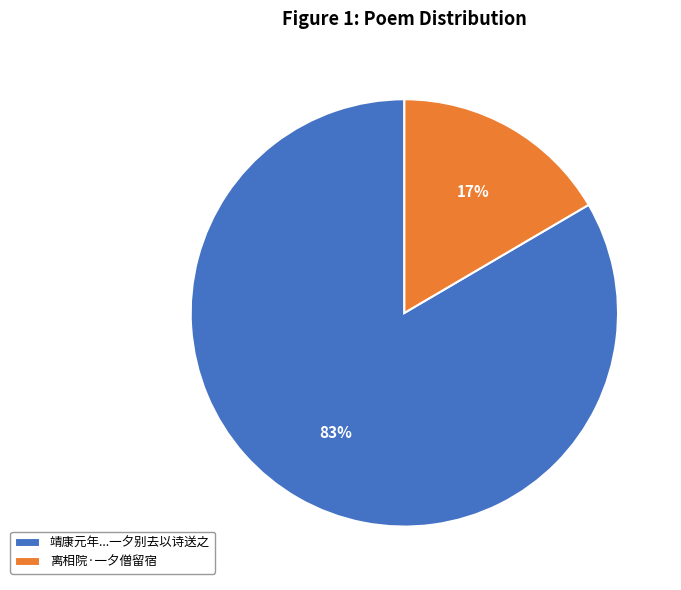

Is the sum of 靖康元年...一夕别去以诗送之 and 离相院·一夕僧留宿 greater than half?

Yes